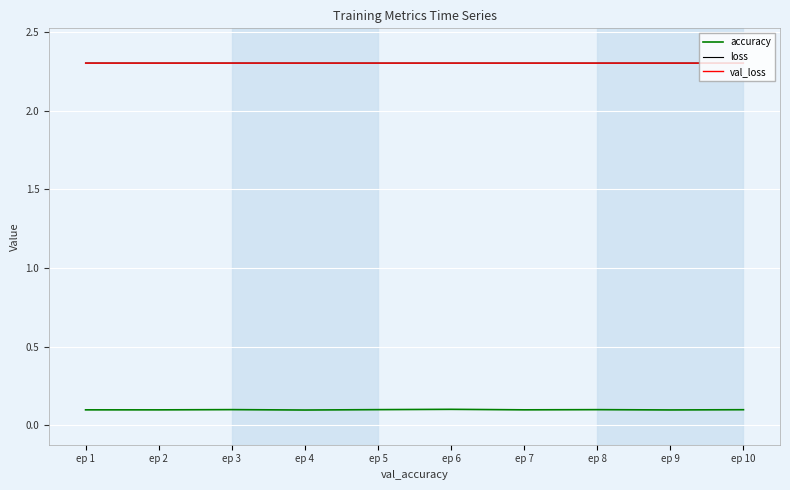

True or false: loss and val_loss cross at least once.

False